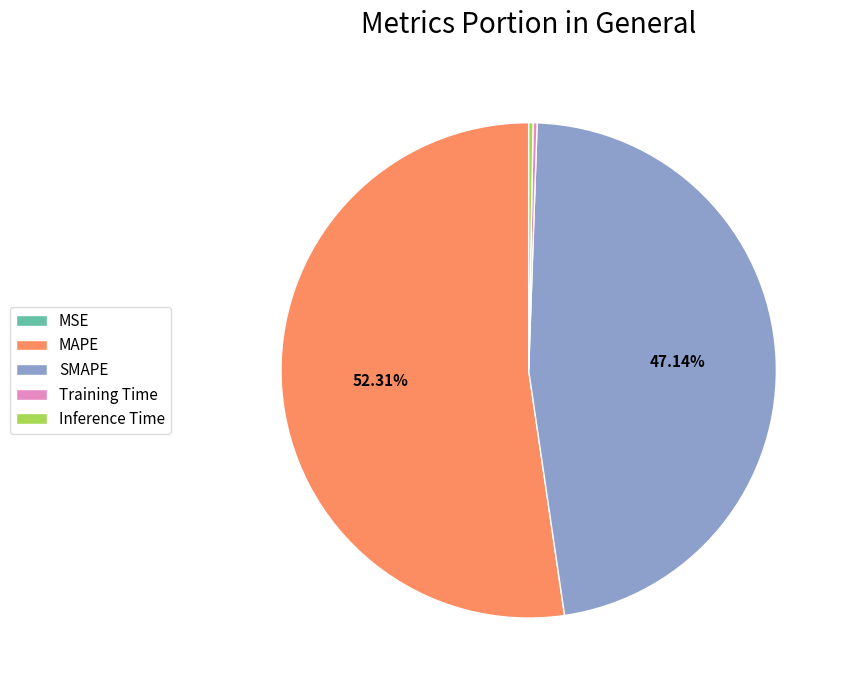

Which category has the biggest portion of the pie?

MAPE